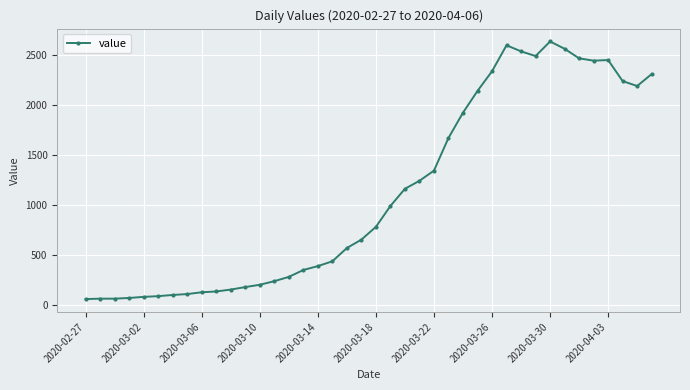

What is the difference between the maximum and minimum values?

2579